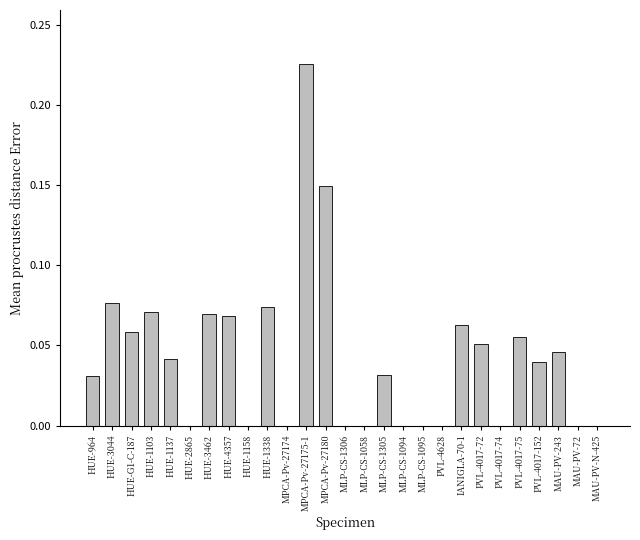

How many distinct data groups are displayed?

1